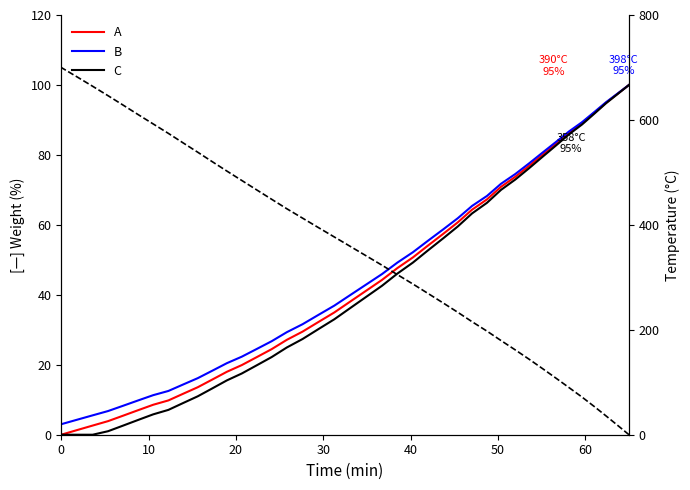

What is the highest value of the A series?

100.0